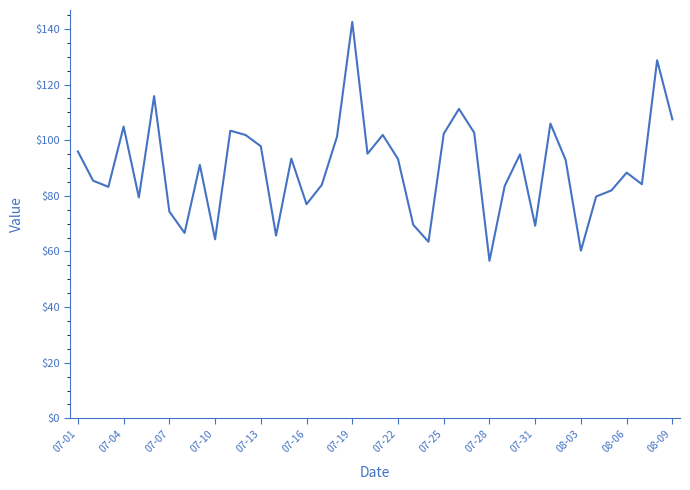

What is the difference between the maximum and minimum values?

85.8